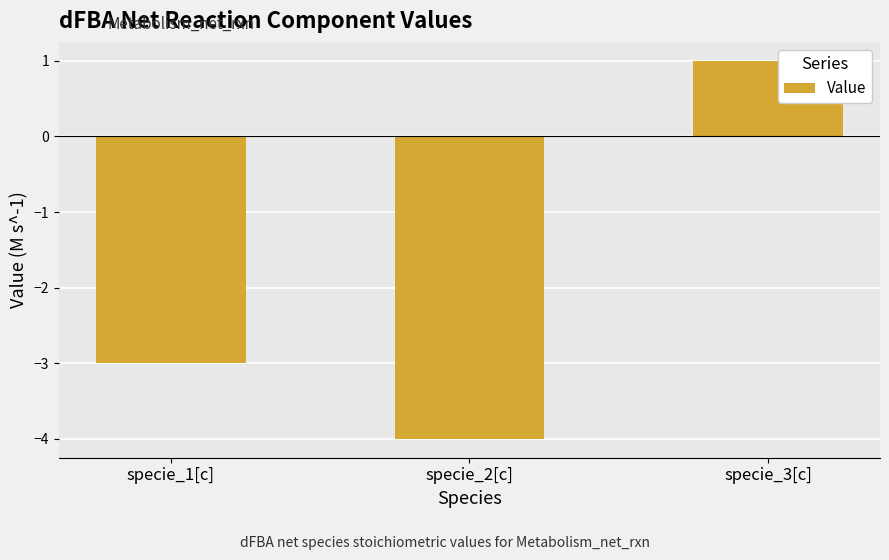

What is the average value?

-2